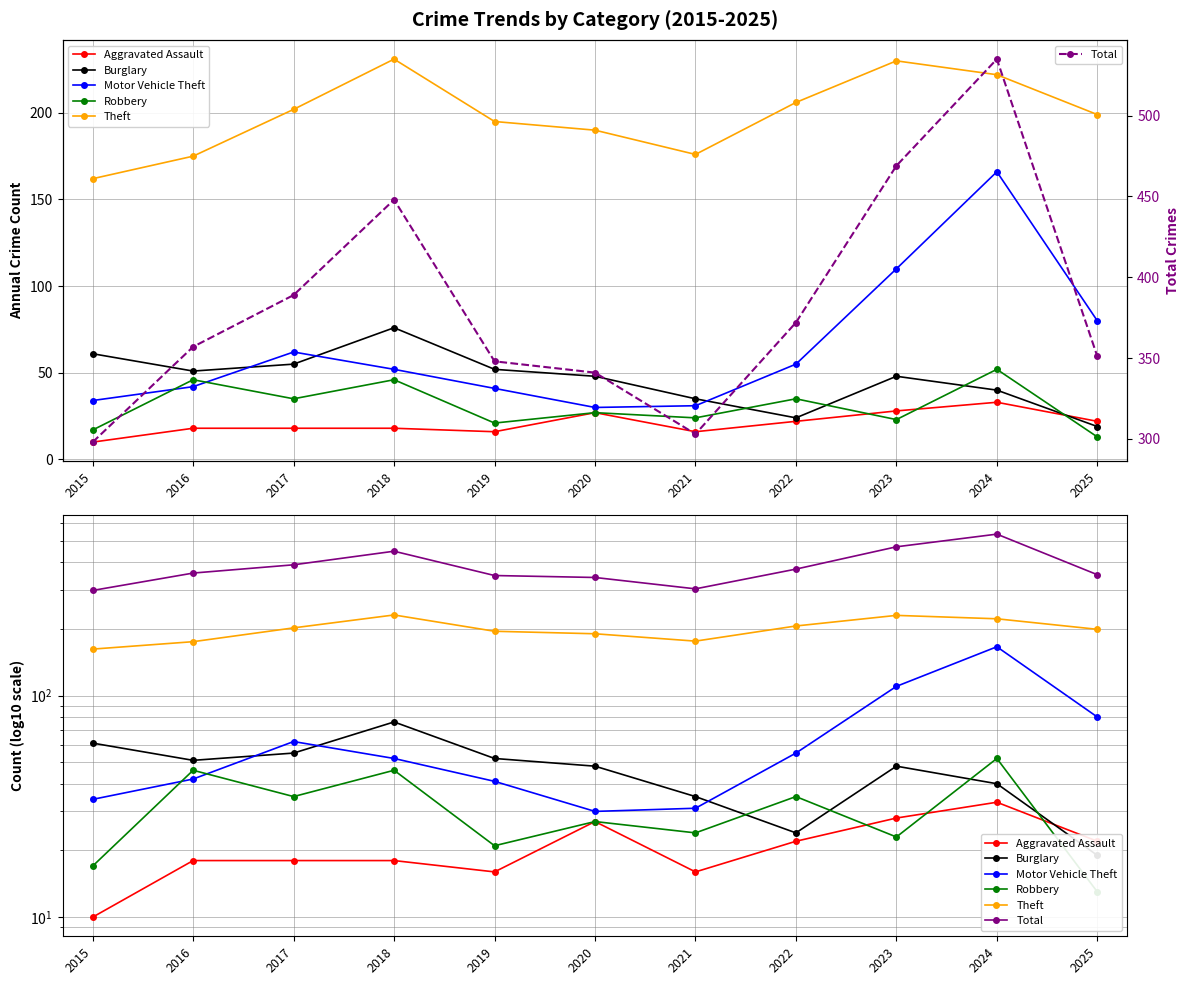

True or false: Motor Vehicle Theft has a value of 53 at 2015.

False